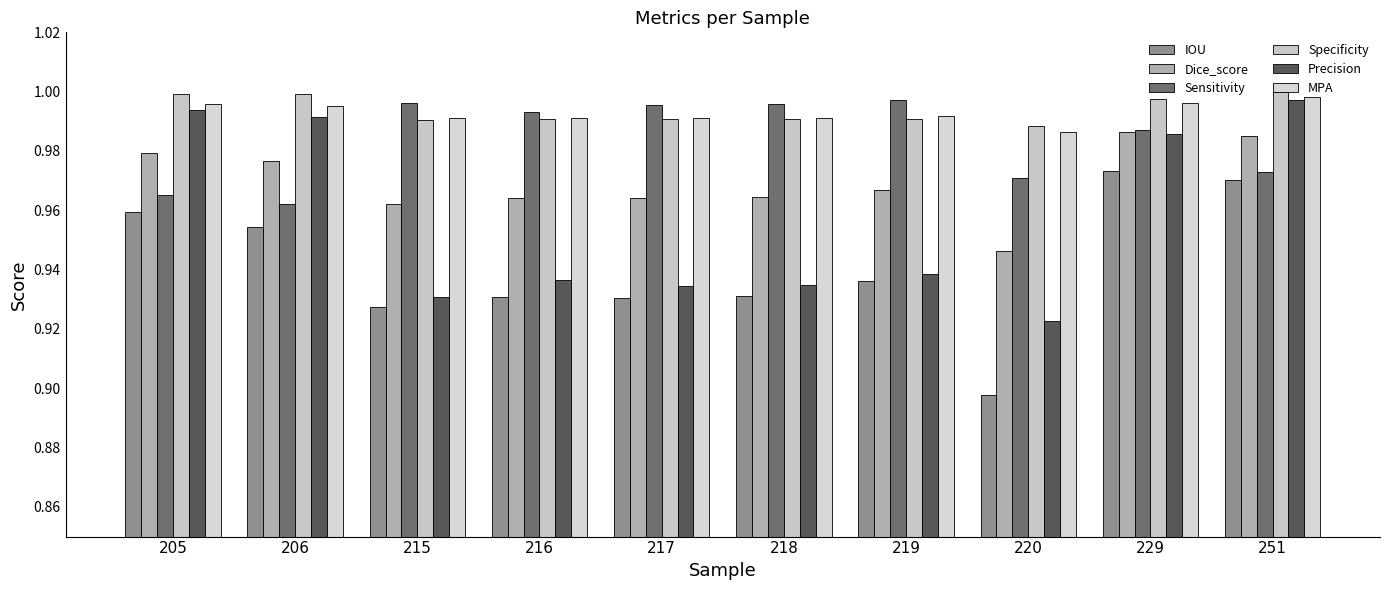

How many series are shown in this chart?

6